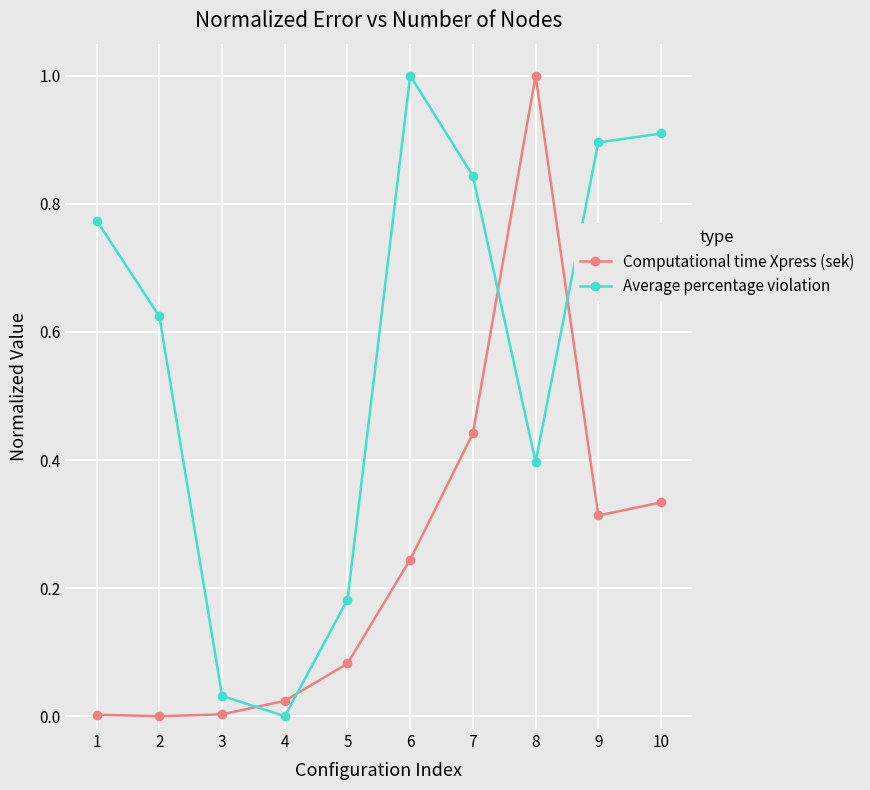

At 2, list the series in order from smallest to largest.

Computational time Xpress (sek), Average percentage violation